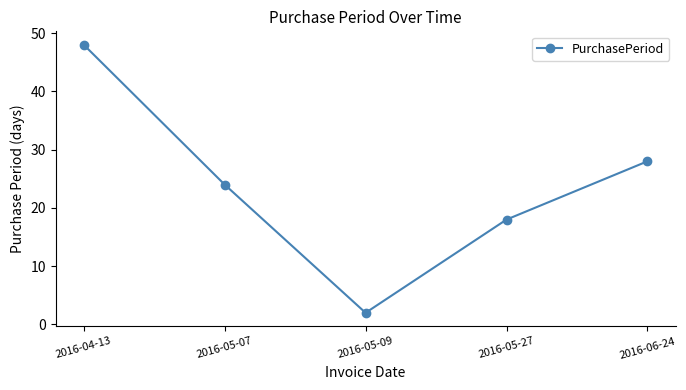

The chart shows a value of 18 at 2016-05-27. True or false?

True